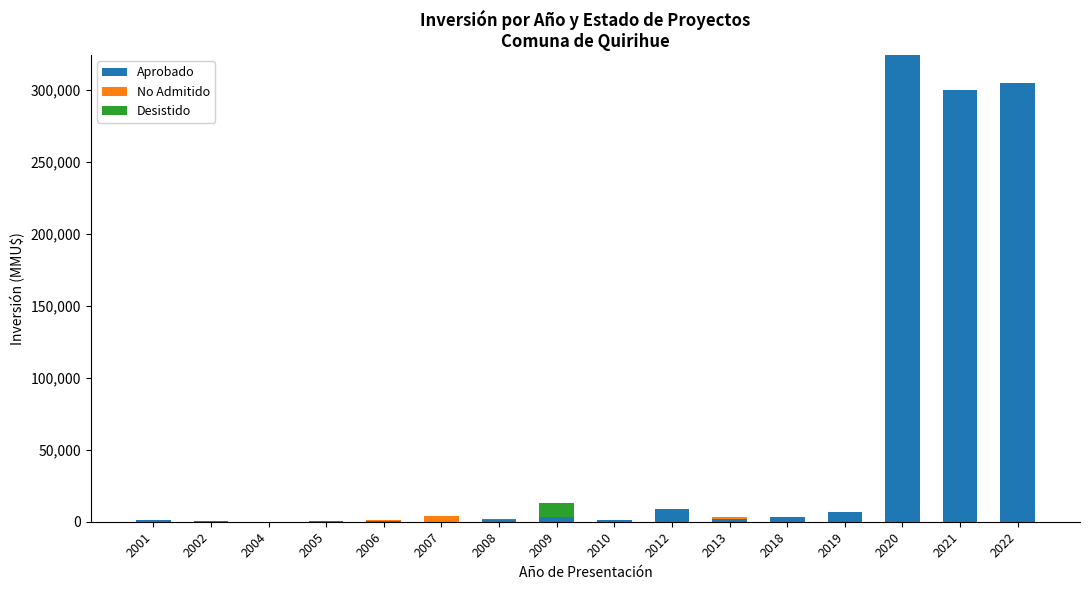

What is the highest value of the Aprobado series?

324020